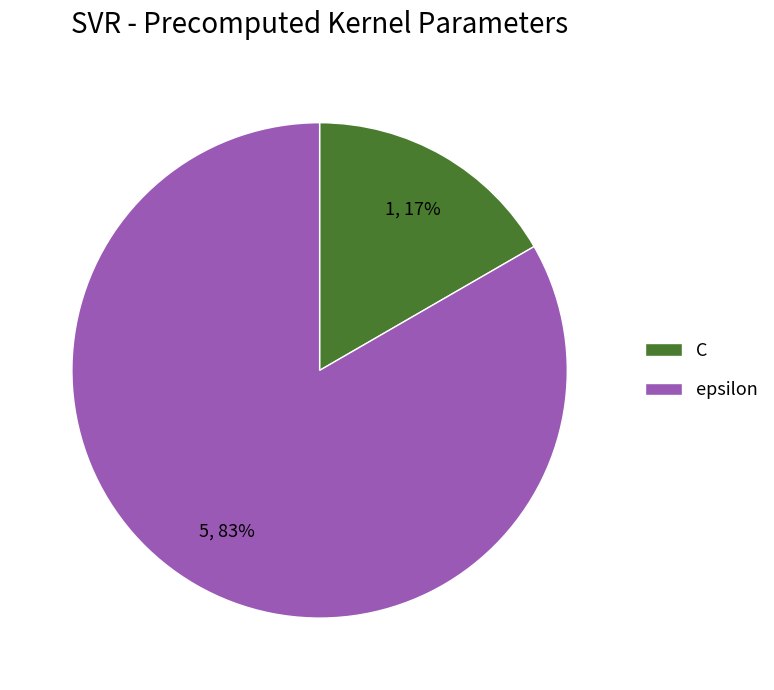

True or false: epsilon accounts for 93% of the total.

False